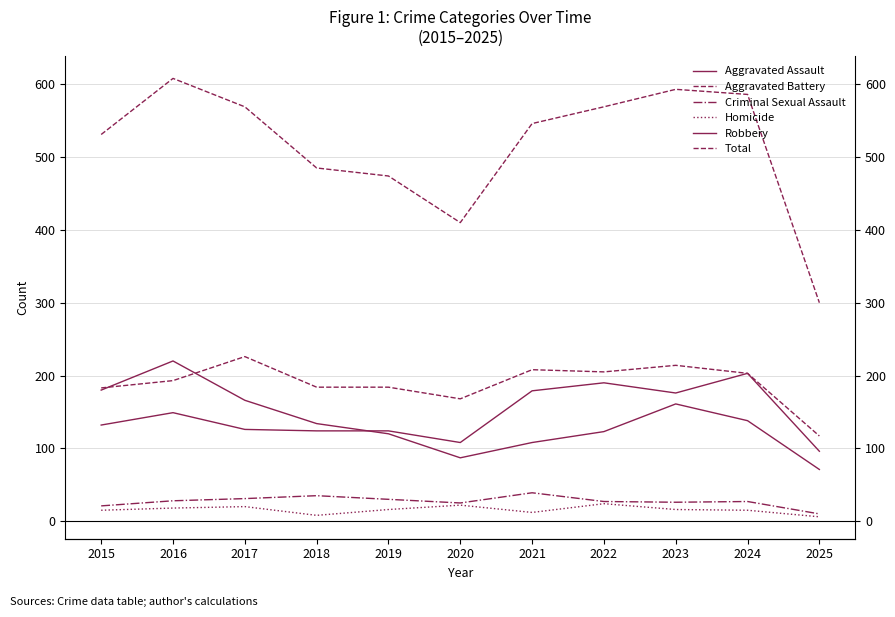

Between which two adjacent categories do Robbery and Aggravated Assault first intersect?

2018 and 2019